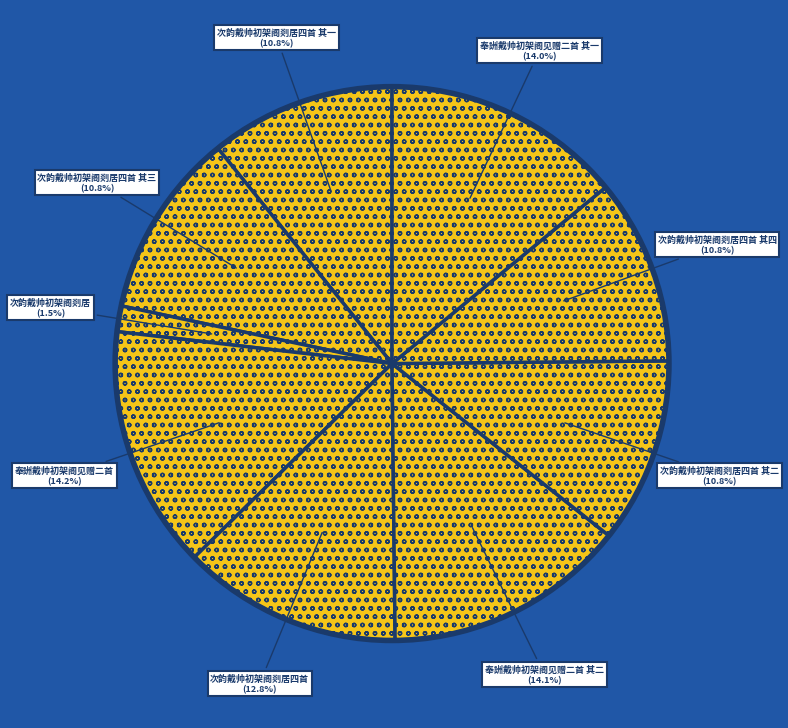

Count the number of slices in the pie.

9